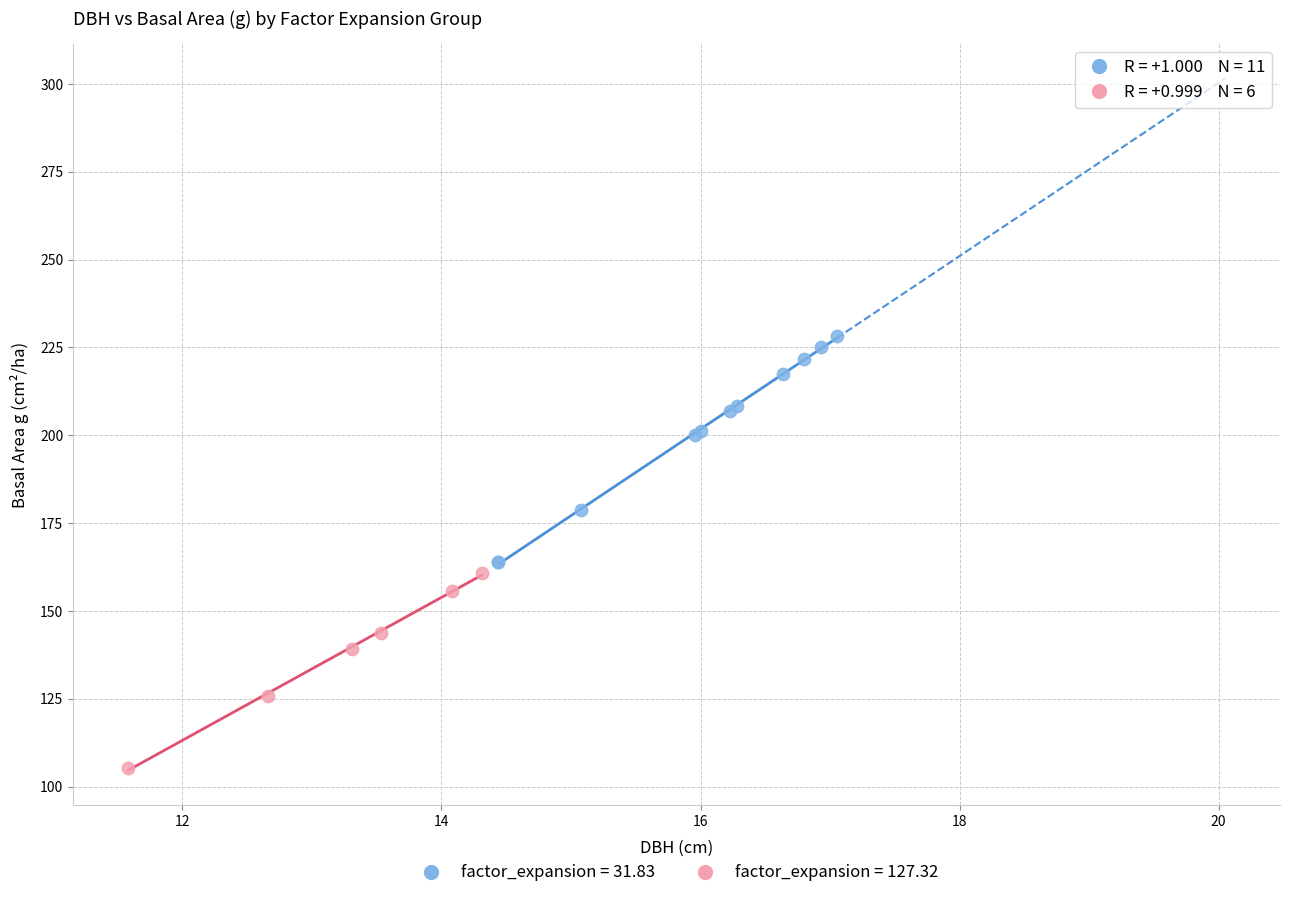

Which series has the largest Y range (max minus min)?

factor_expansion = 31.83